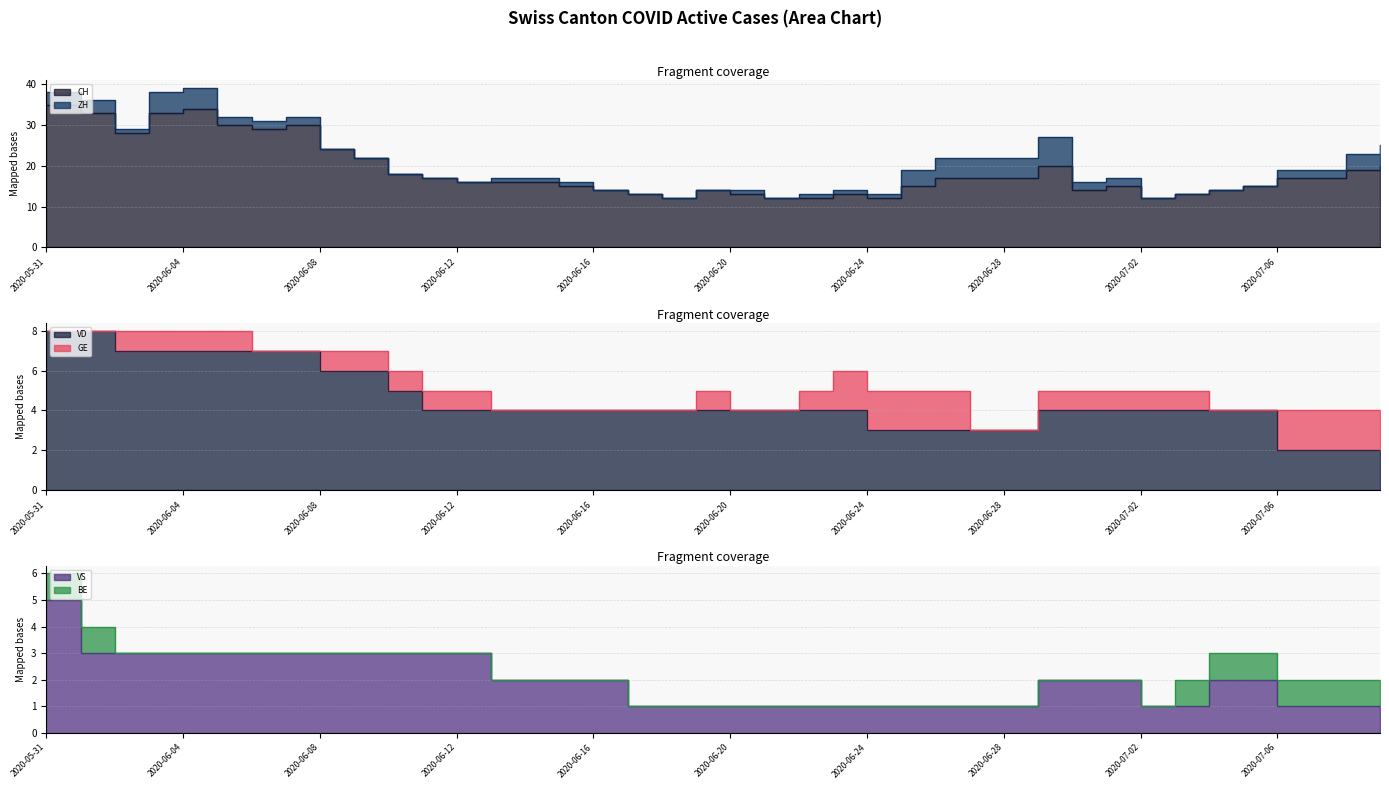

What is the smallest value displayed?

1